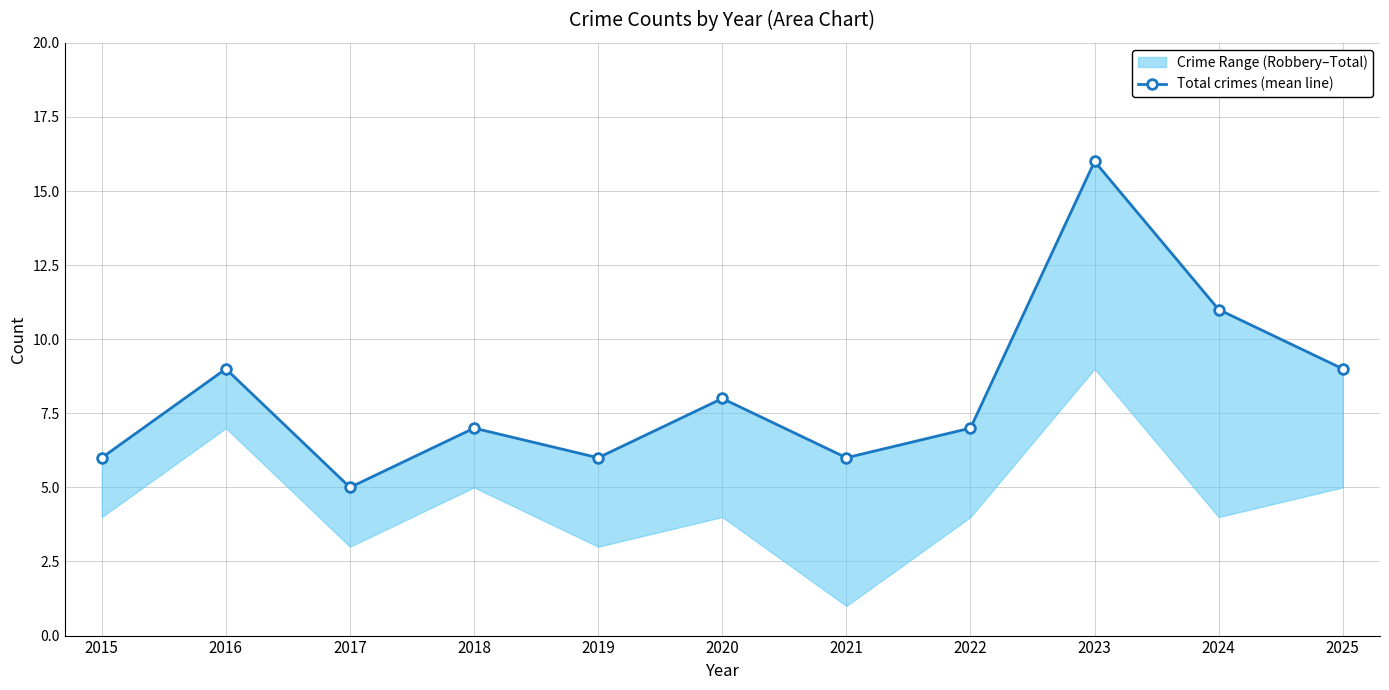

Rank the categories by value from lowest to highest.

2017, 2015, 2019, 2021, 2018, 2022, 2020, 2016, 2025, 2024, 2023